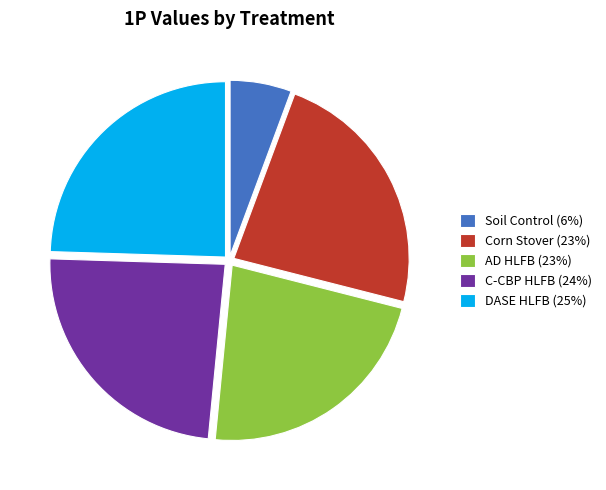

The Soil Control (6%) slice represents 6% of the pie. True or false?

True